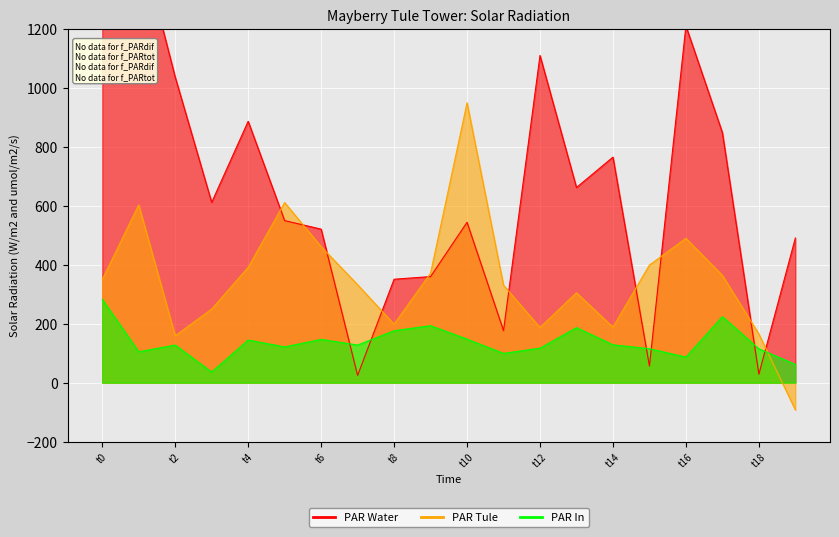

What is the difference between the maximum and minimum values in the PAR In series?

246.1